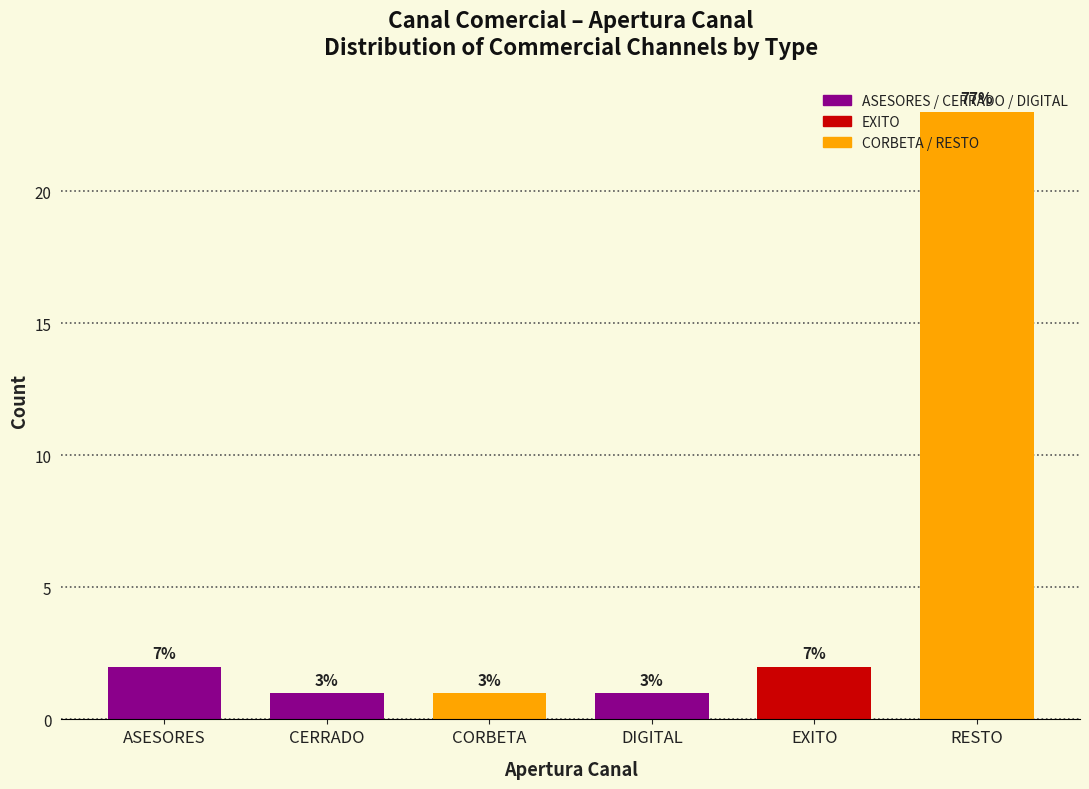

How many bars are there in total?

6